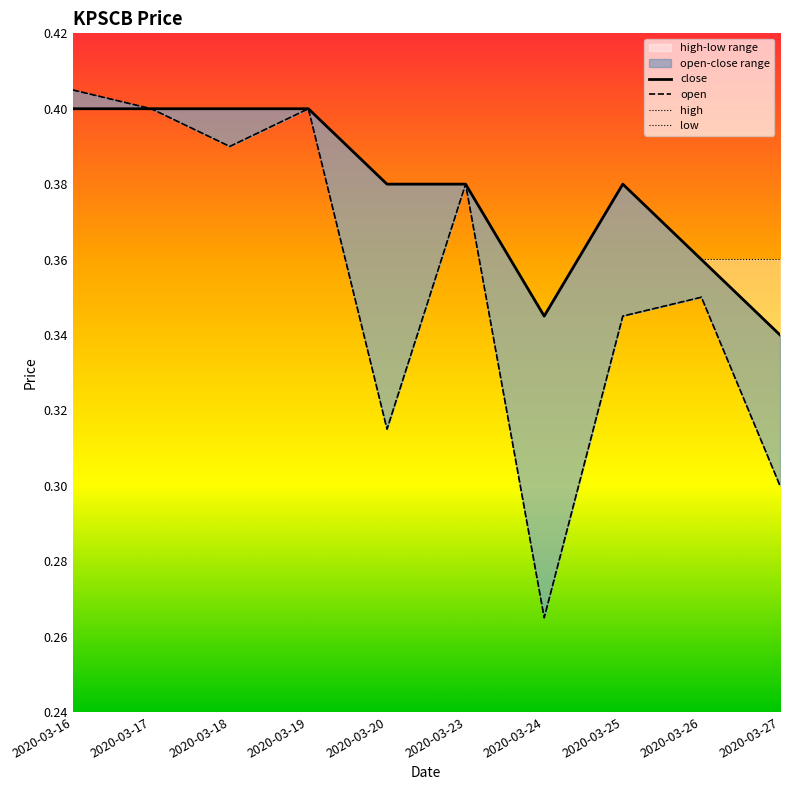

Which label corresponds to the smallest value in the chart?

2020-03-24